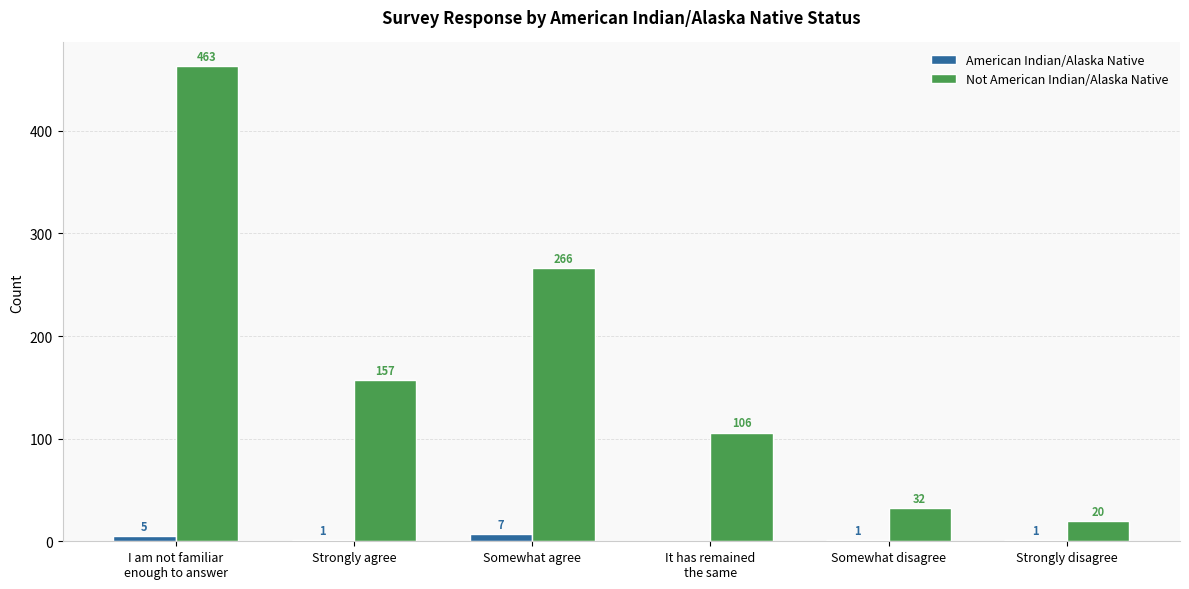

At which label does American Indian/Alaska Native reach its peak?

Somewhat agree